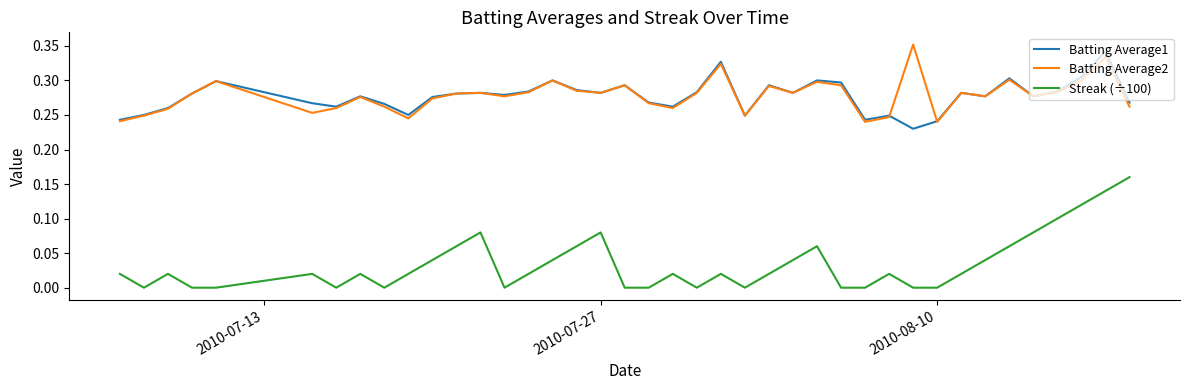

Does the chart display data point markers on the line(s)?

No